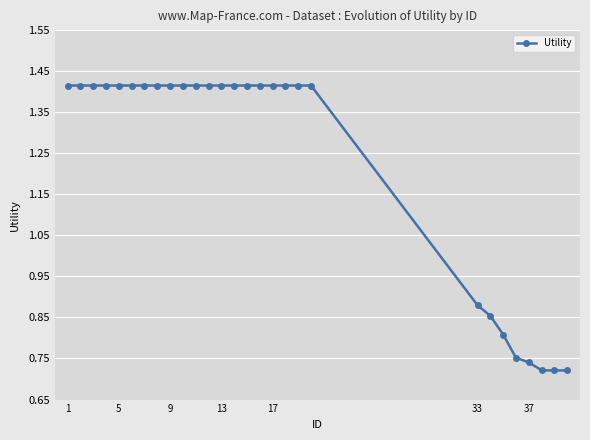

What is the sum of all values?

34.5